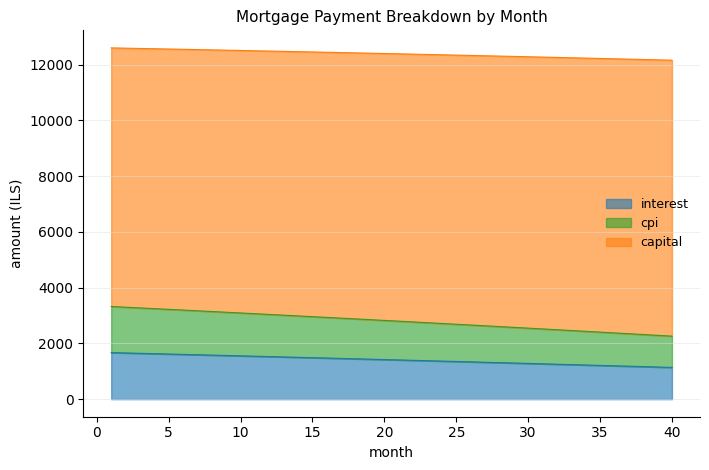

Which label corresponds to the smallest value in the chart?

40